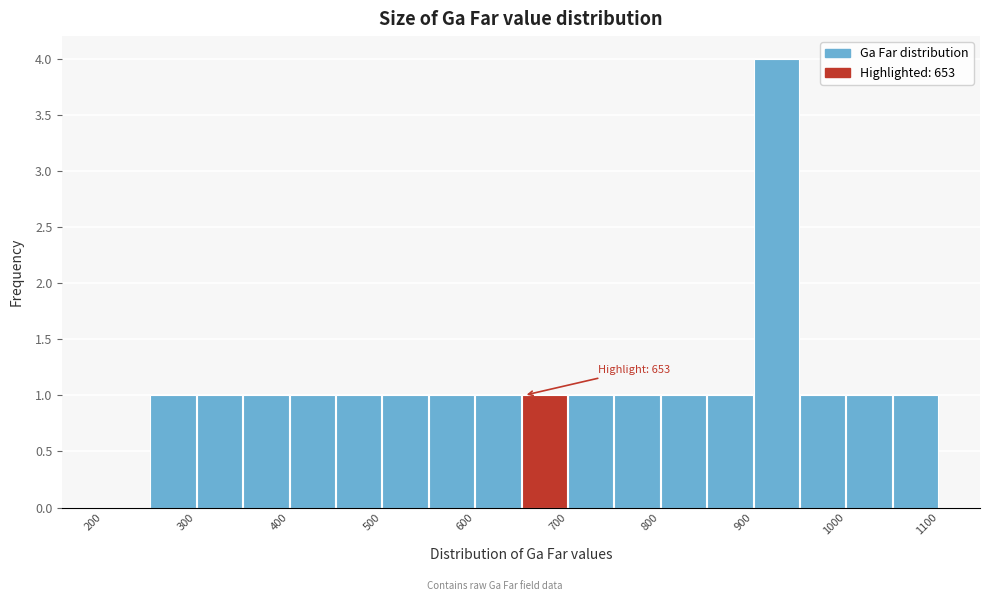

Over which range of the x-axis is the bar tallest?

900 to 950